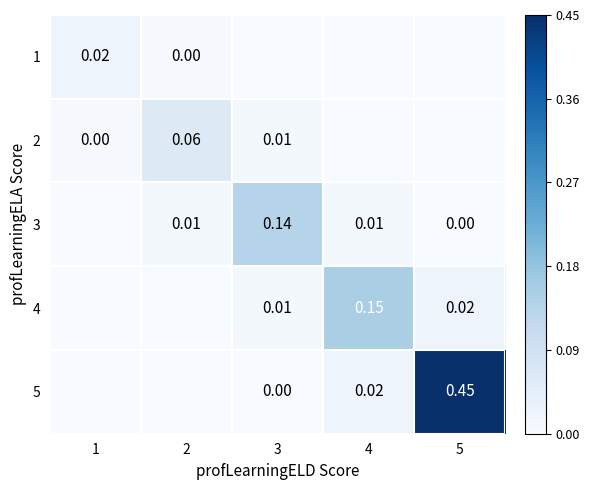

Rank the categories by 5 value from highest to lowest.

5, 4, 3, 1, 2